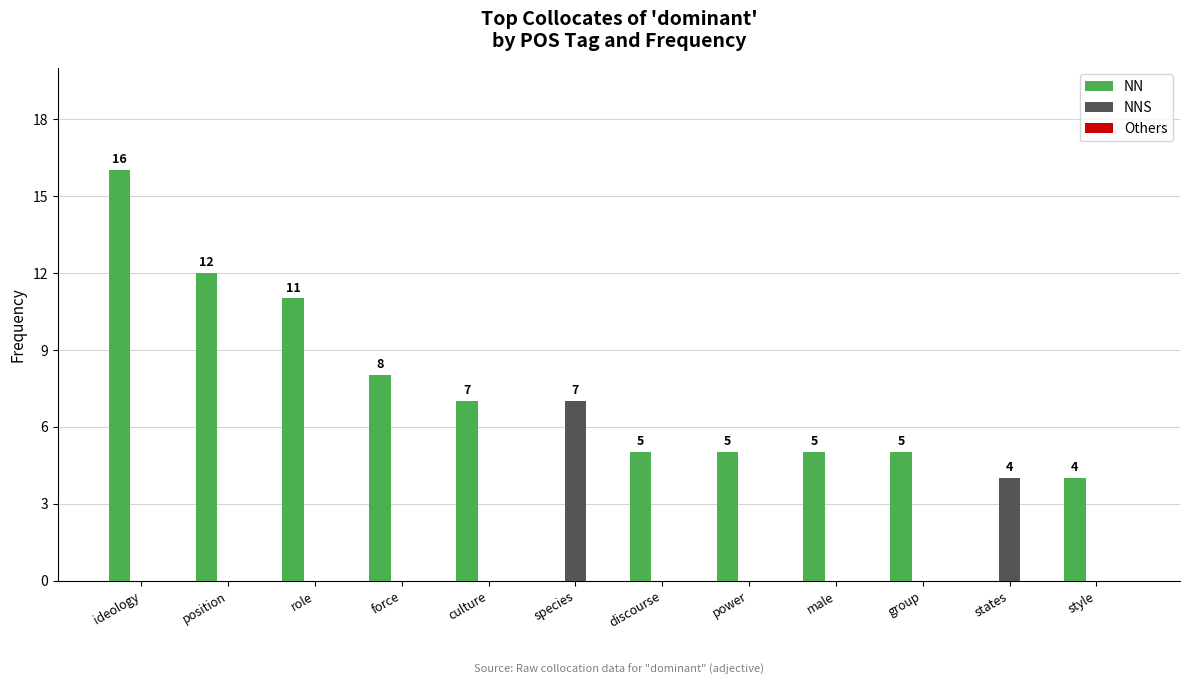

Which category has the highest value across all series?

ideology